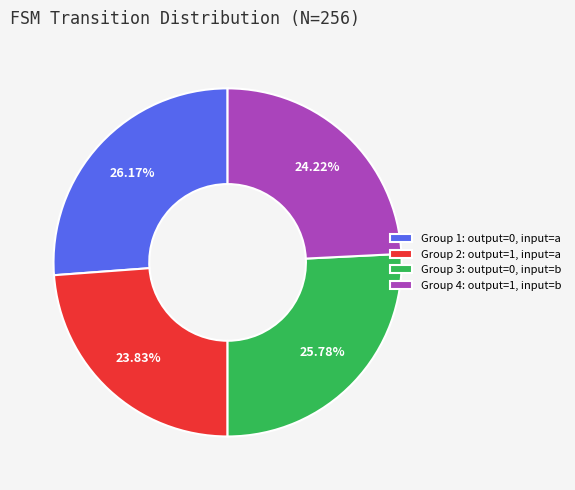

Rank the categories by value from highest to lowest.

Group 1: output=0, input=a, Group 3: output=0, input=b, Group 4: output=1, input=b, Group 2: output=1, input=a